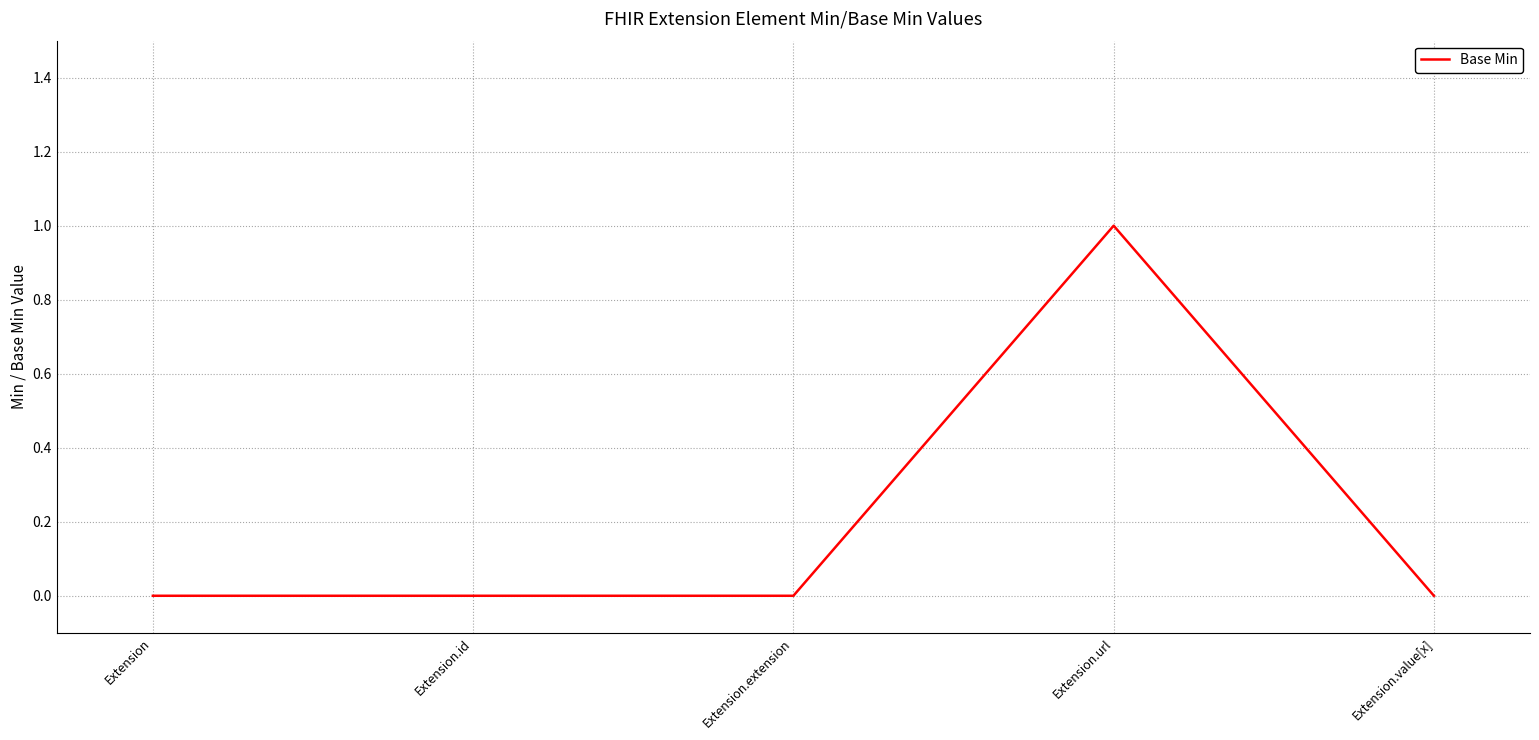

What position from the right is Extension.url?

2